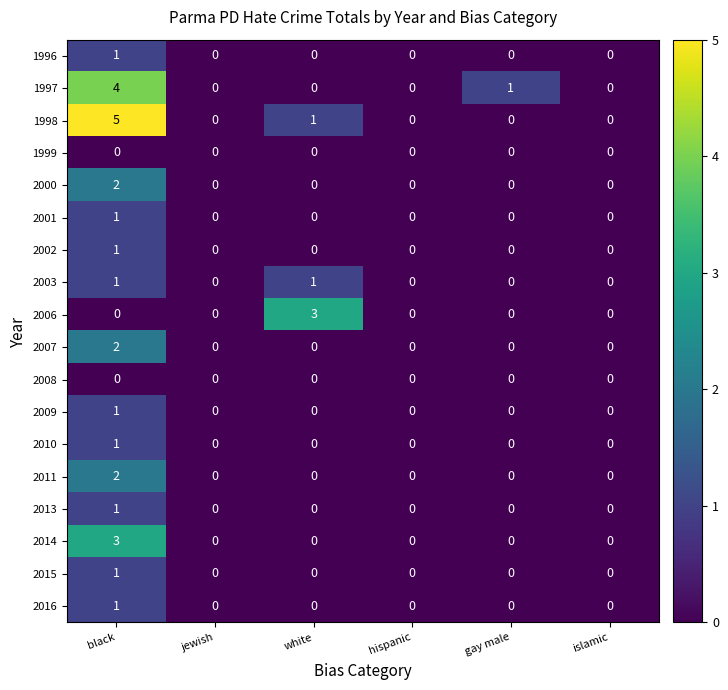

Count the number of data series in this chart.

18